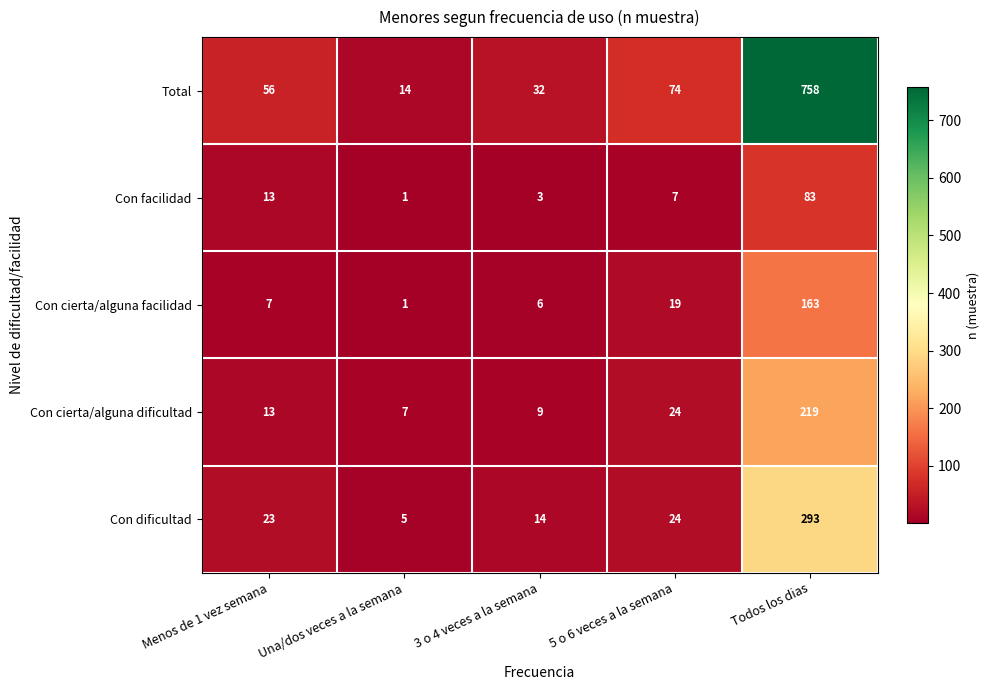

What is the difference between the second highest and minimum values in the Con cierta/alguna facilidad series?

18